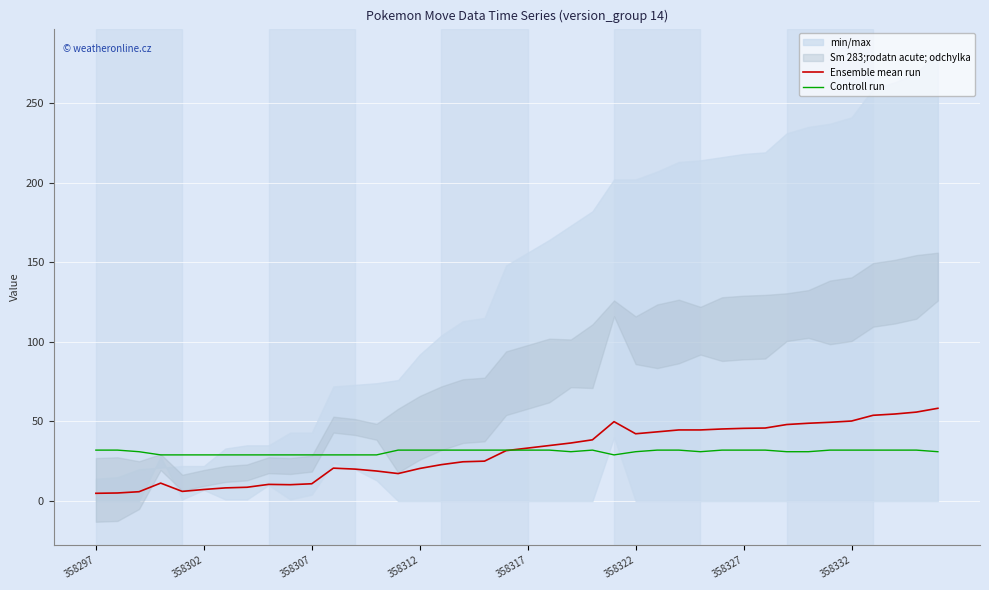

Is it true that Ensemble mean run equals 22.4 at 358332?

False